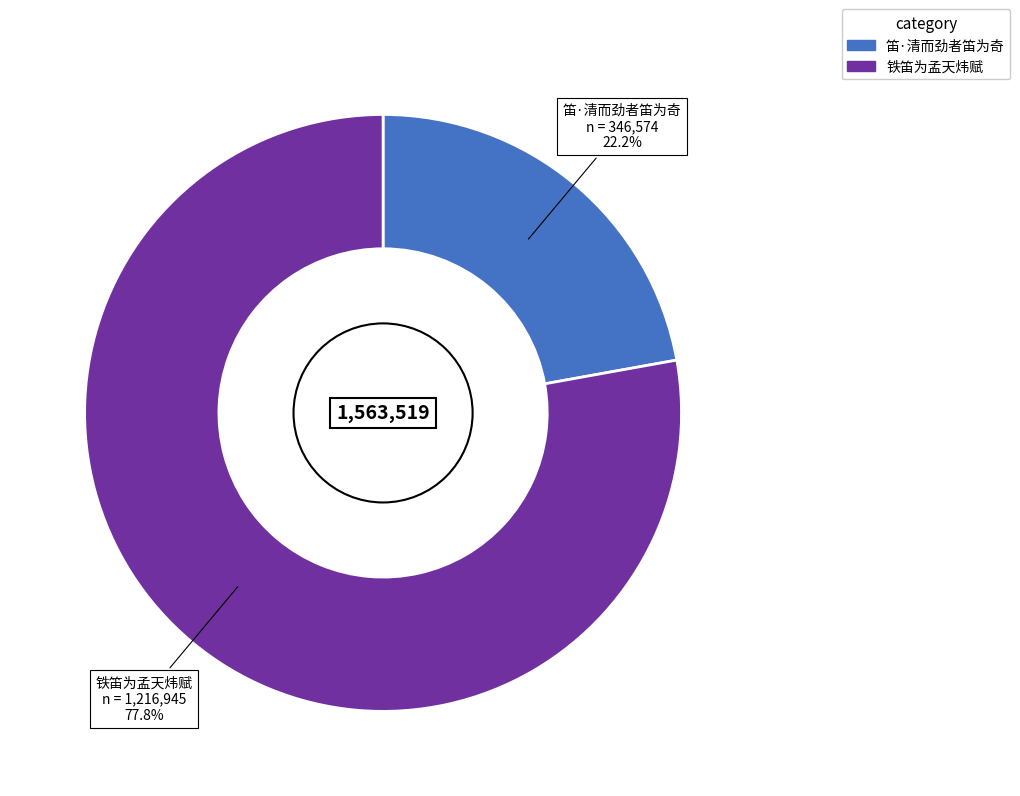

True or false: 笛·清而劲者笛为奇 accounts for 22% of the total.

True